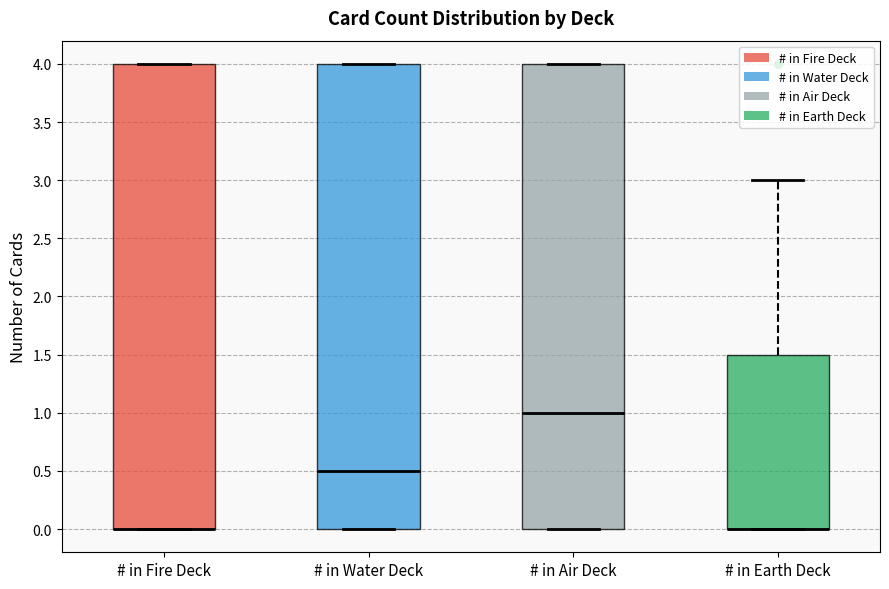

Reading left to right, read every box against the y-axis: the position of its median line, the range the box covers, and the ends of its whiskers. The values are not printed on the chart, so give them approximately, as read against the axis.

# in Fire Deck: median 0.0 (drawn on the box's lower edge), box 0.0 to 4.0, whiskers 0.0 to 4.0
# in Water Deck: median 0.5, box 0.0 to 4.0, whiskers 0.0 to 4.0
# in Air Deck: median 1.0, box 0.0 to 4.0, whiskers 0.0 to 4.0
# in Earth Deck: median 0.0 (drawn on the box's lower edge), box 0.0 to 1.5, whiskers 0.0 to 3.0